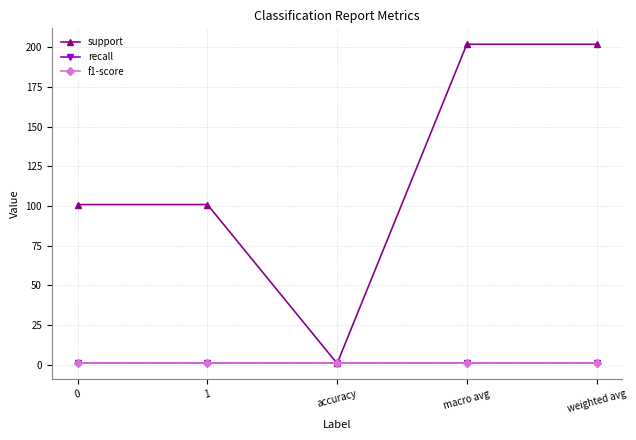

At which category is the sum across all series the highest?

macro avg